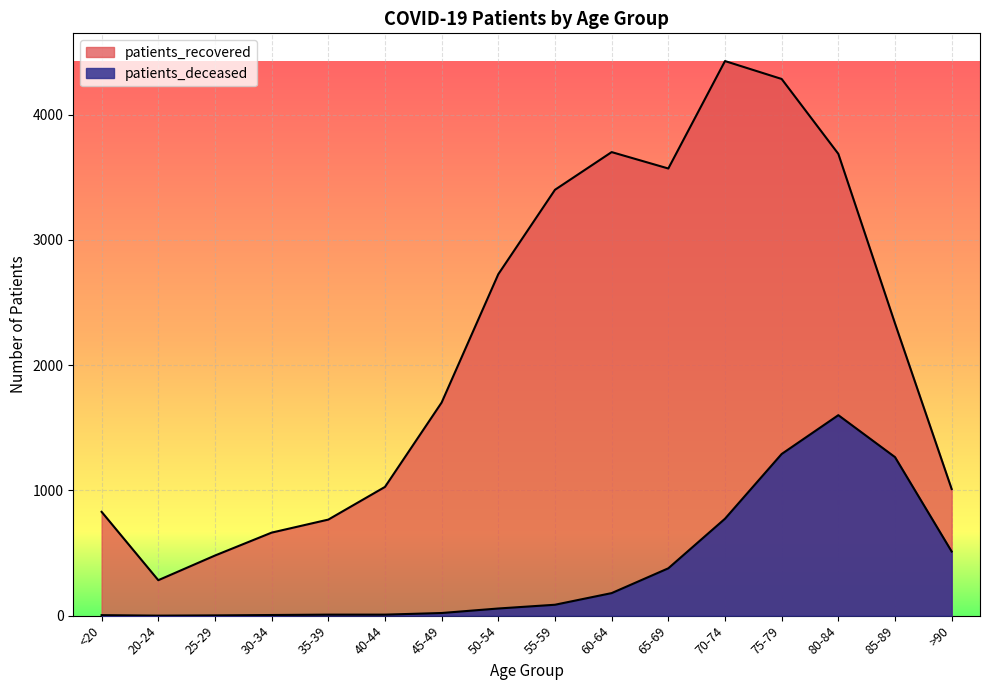

Which series has the largest total across all categories?

patients_recovered